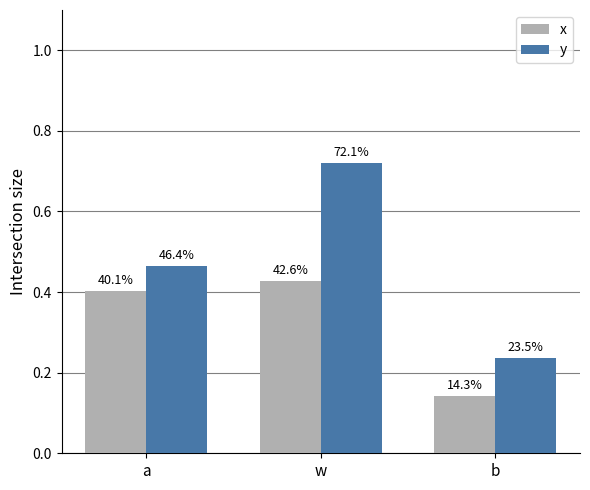

At how many categories does at least one series exceed 0?

3